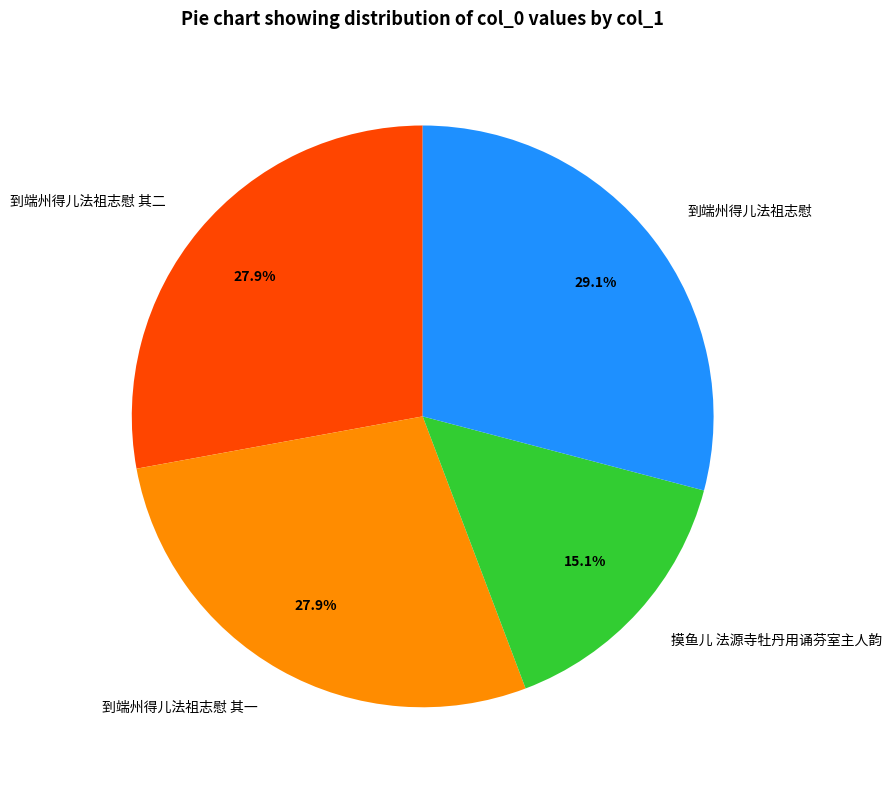

Count the number of slices in the pie.

4